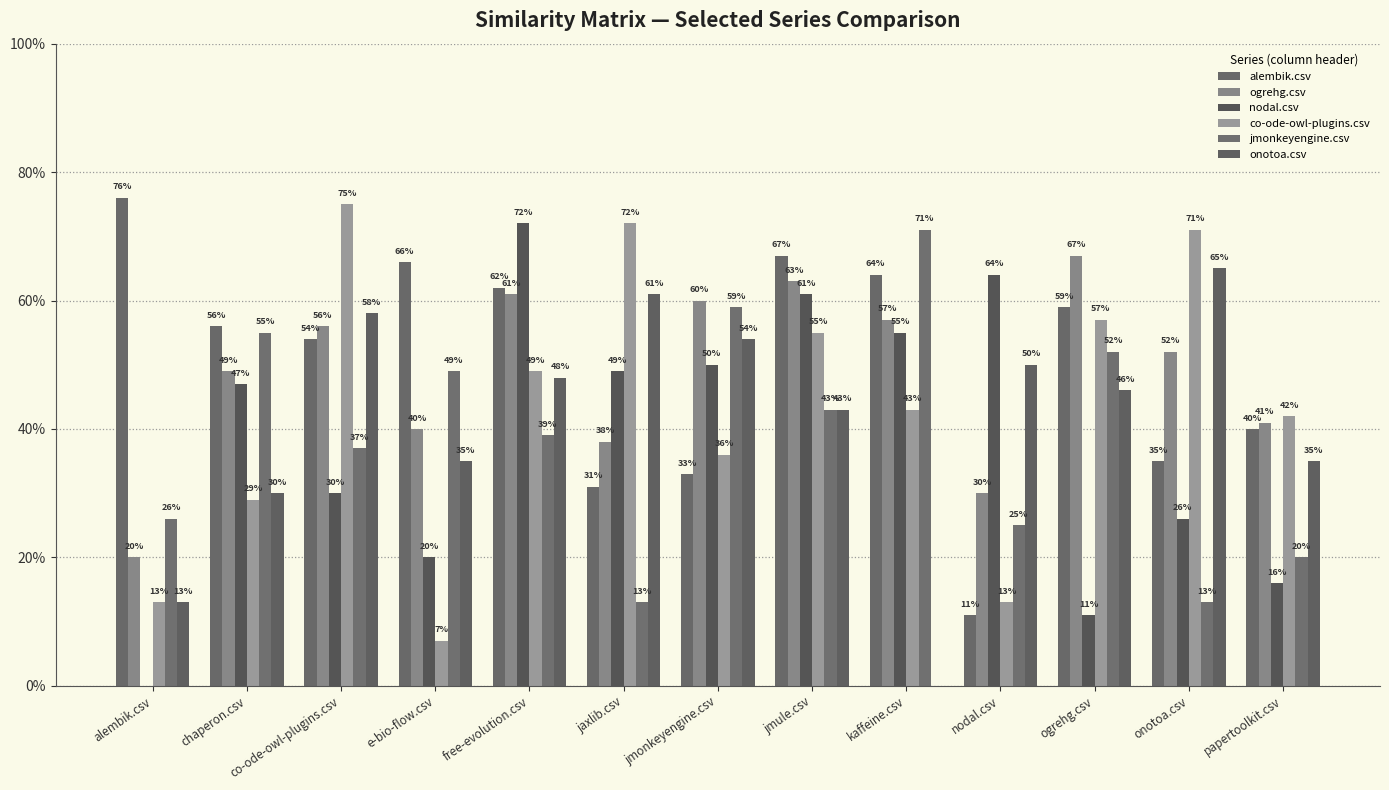

What is the sum of all jmonkeyengine.csv values?

5.0